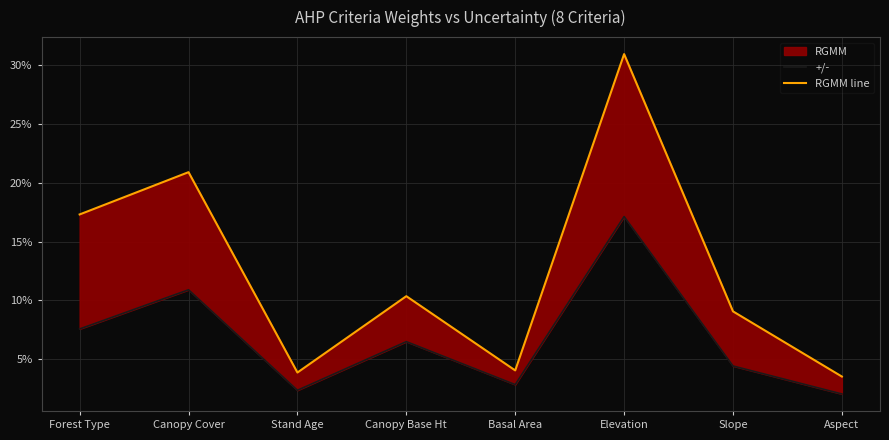

At Forest Type, list the series in order from smallest to largest.

+/-, RGMM line